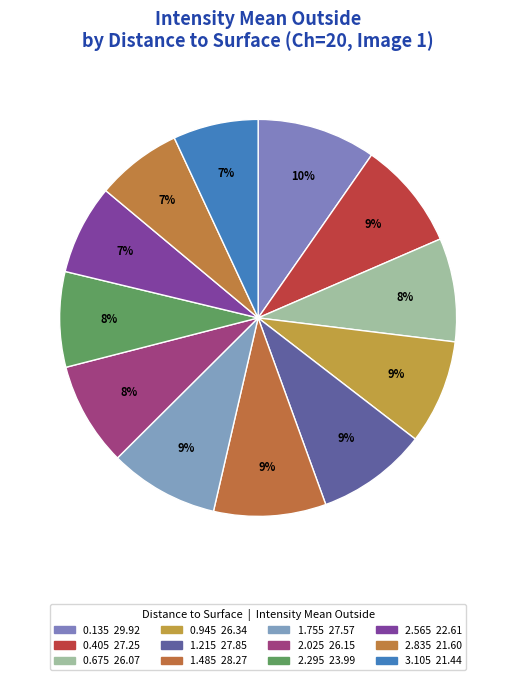

Does 0.945 account for over 50% of the chart?

No